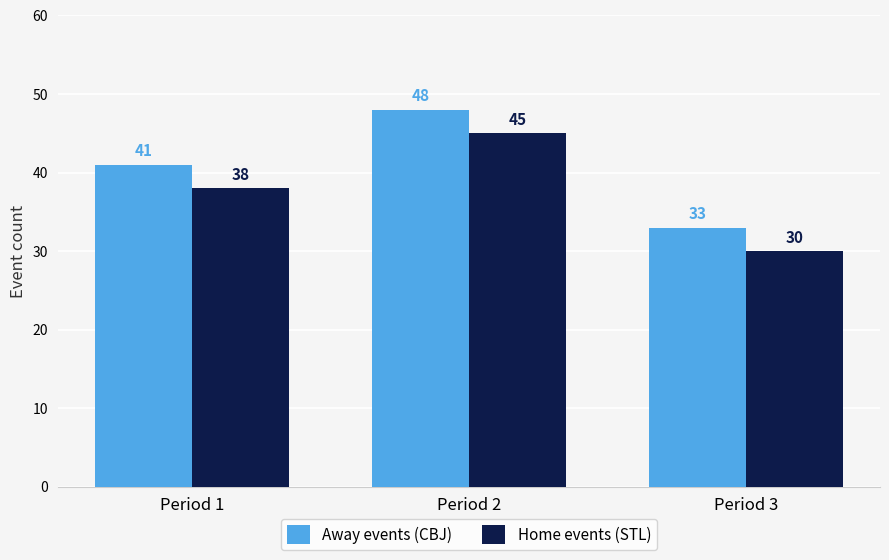

How many data points does each series have?

3